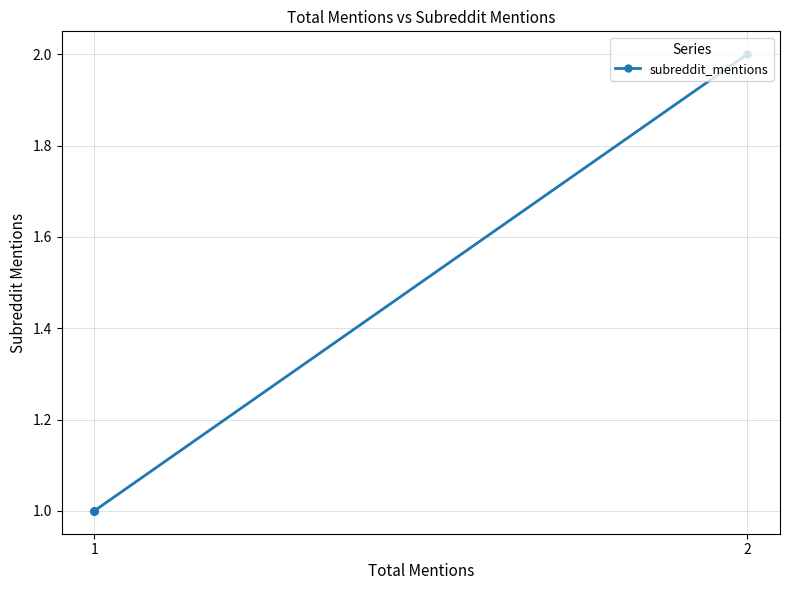

What is the sum of all values?

7